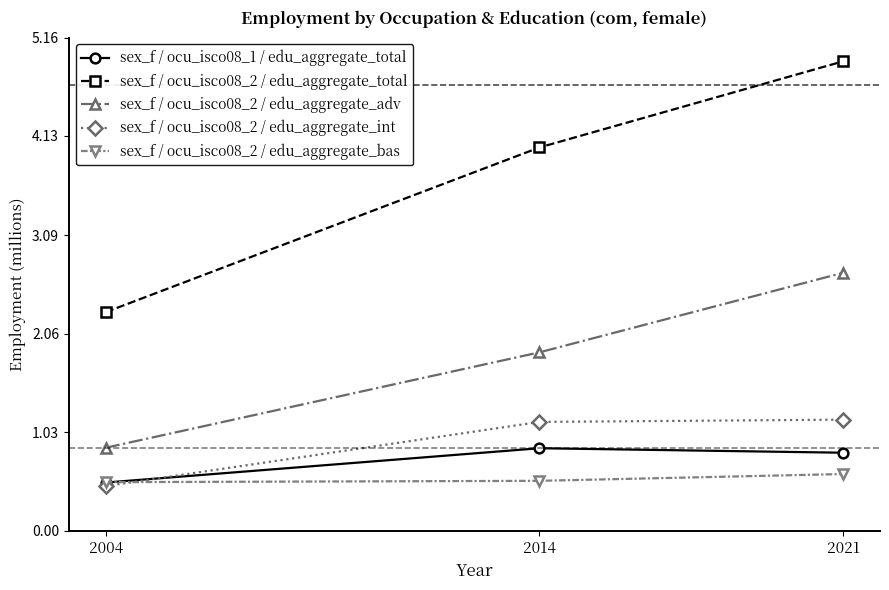

What is the difference between the sex_f / ocu_isco08_2 / edu_aggregate_int values at 2014 and 2004?

0.7